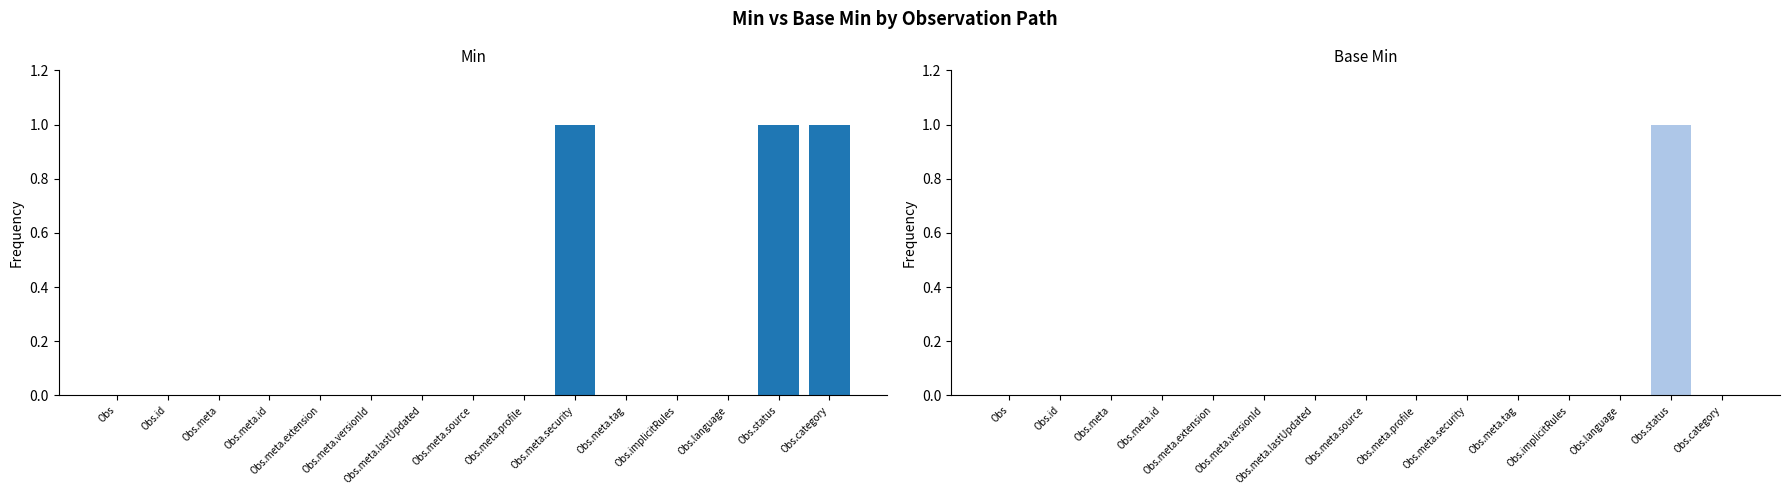

What is the sum of all Base Min values?

1